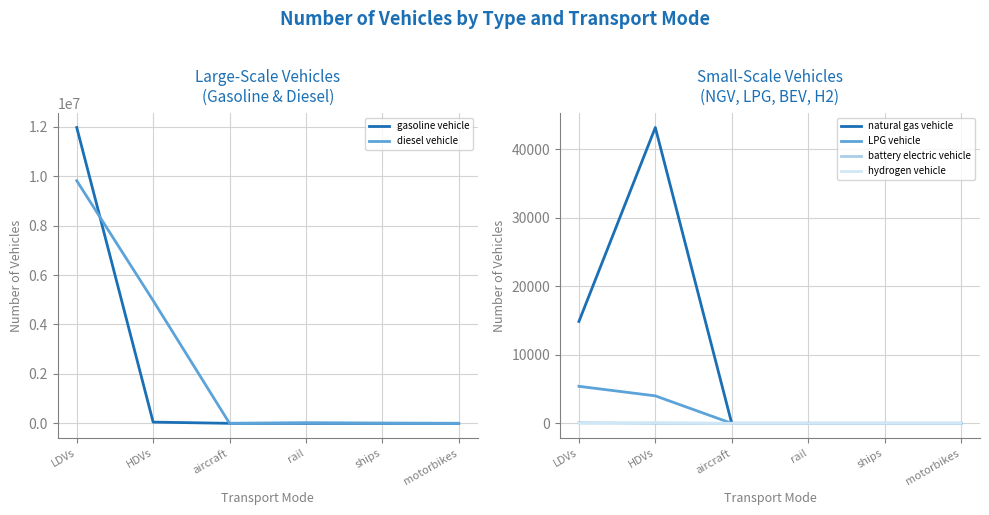

What is the total value across all series at rail?

26052.4